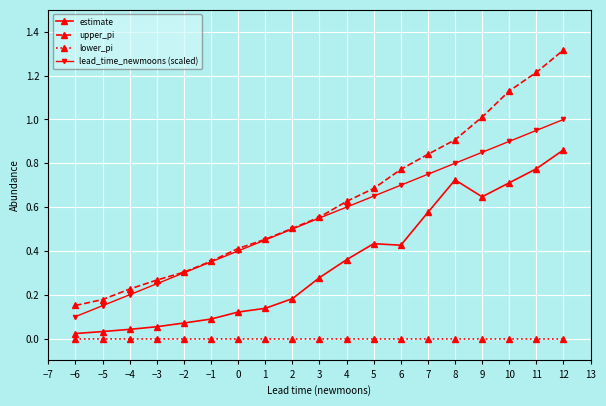

What is the sum of all lead_time_newmoons (scaled) values?

10.5